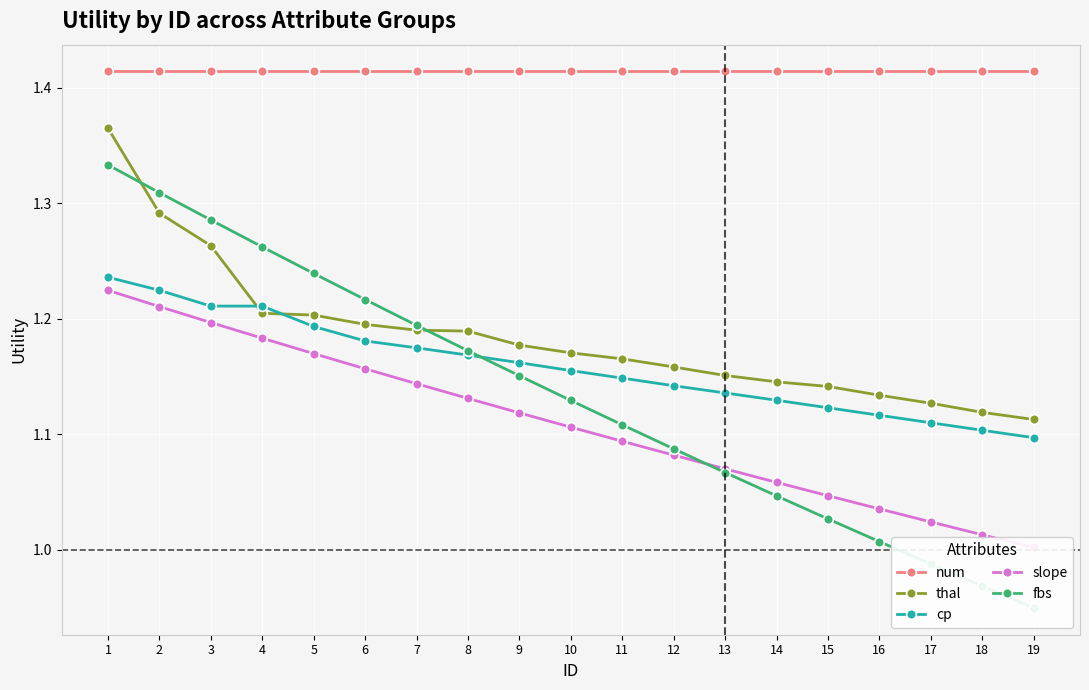

What is the sum of all fbs values?

21.5